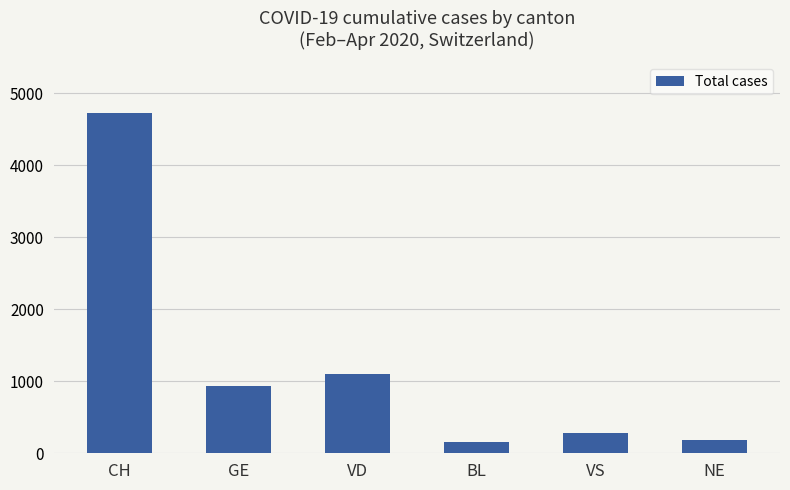

What is the difference between the values at NE and BL?

20